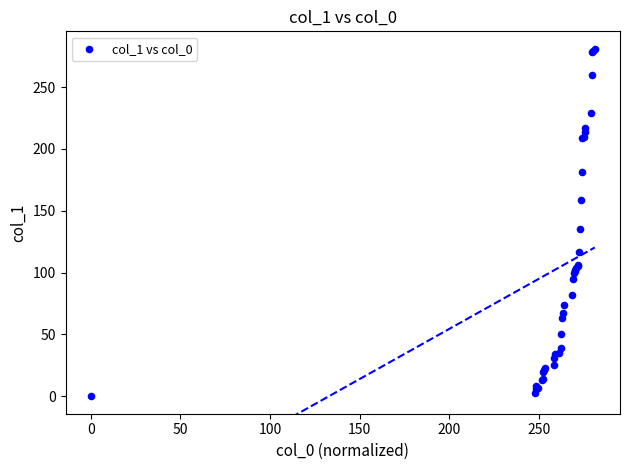

What Y value in the scatter plot is closest to 140?

135